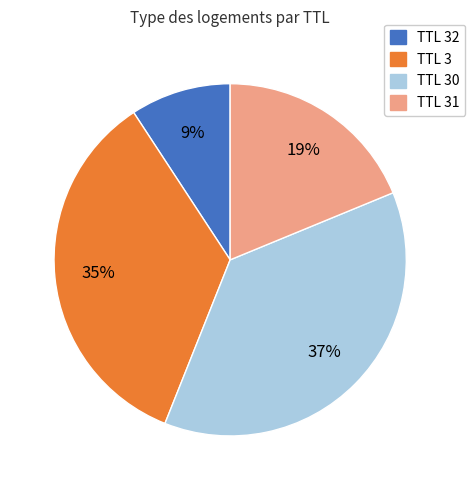

Count the number of slices in the pie.

4